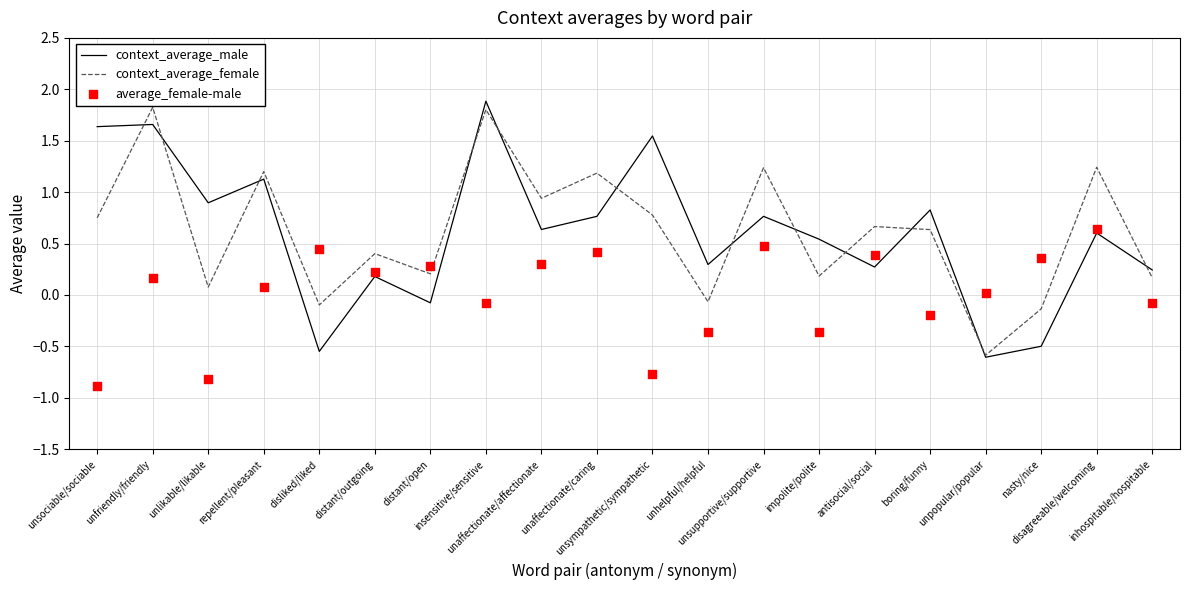

What are all the series names shown in the legend?

context_average_male, context_average_female, average_female-male